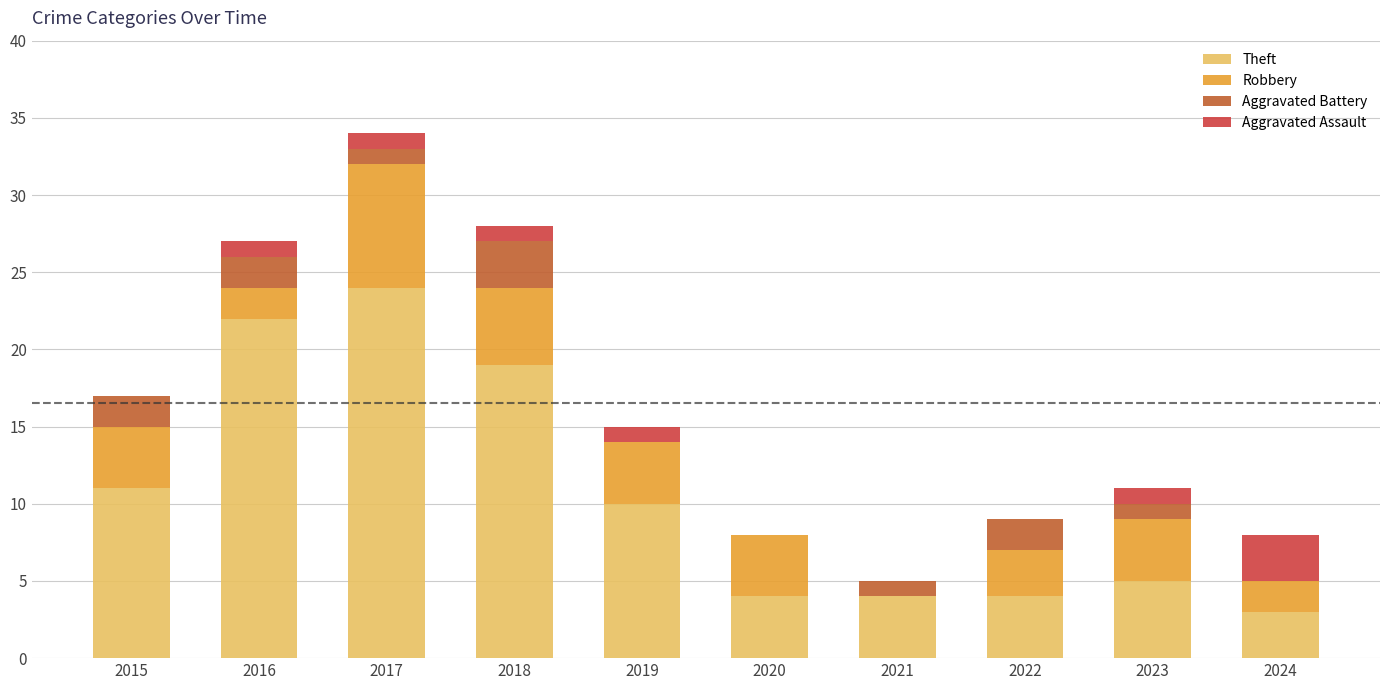

Which series changed the most between 2015 and 2019?

Aggravated Battery